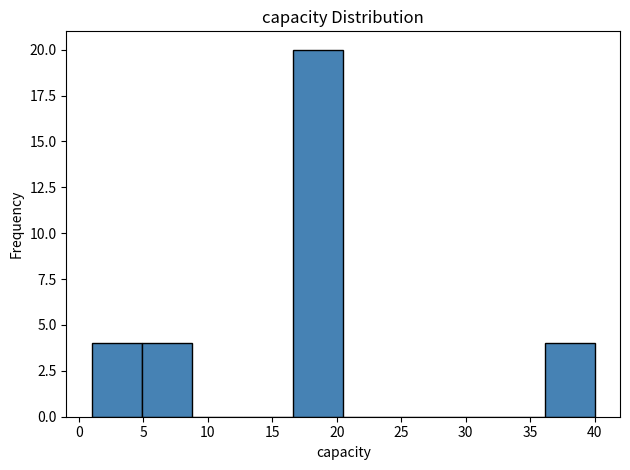

Reading left to right, list every bar in this chart as the range it spans on the x-axis followed by its height. Neither the bar edges nor the heights are printed on the chart, so give them approximately, as read against the axes.

1.0 to 4.9: 4
4.9 to 8.8: 4
8.8 to 12.7: 0
12.7 to 16.6: 0
16.6 to 20.5: 20
20.5 to 24.4: 0
24.4 to 28.3: 0
28.3 to 32.2: 0
32.2 to 36.1: 0
36.1 to 40.0: 4